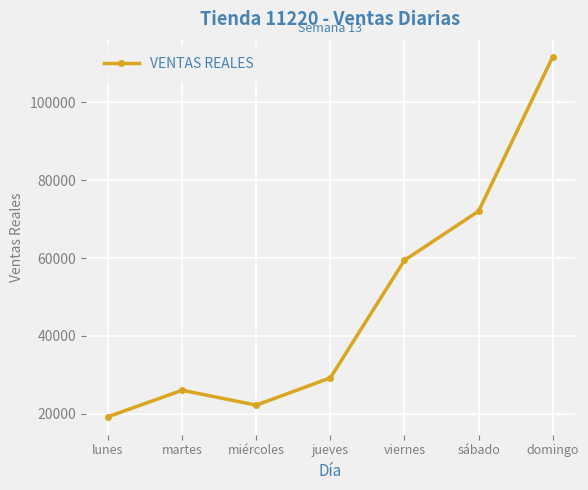

True or false: the data shows 29233.0 at jueves.

True